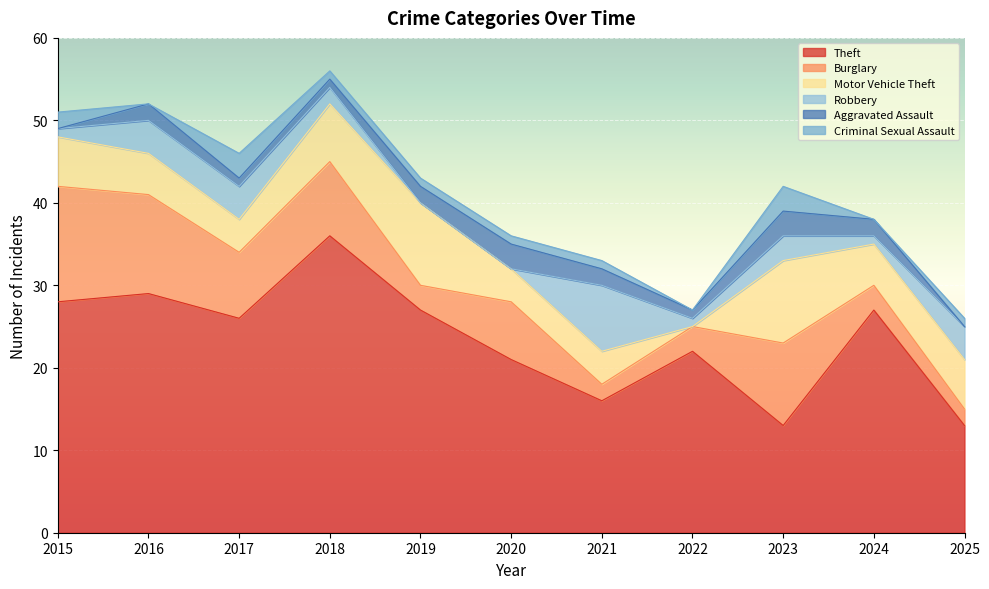

What is the value of the Criminal Sexual Assault point at the 7th from the left?

1